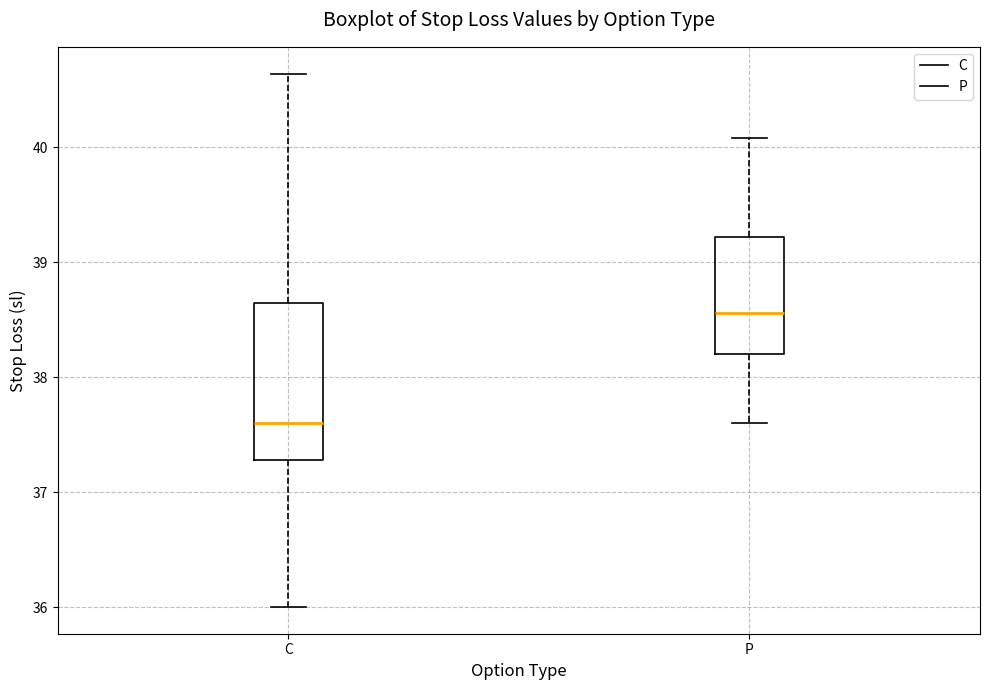

Where is the lower edge of the box for P on the y-axis? The values are not printed on the chart, so give them approximately, as read against the axis.

38.2